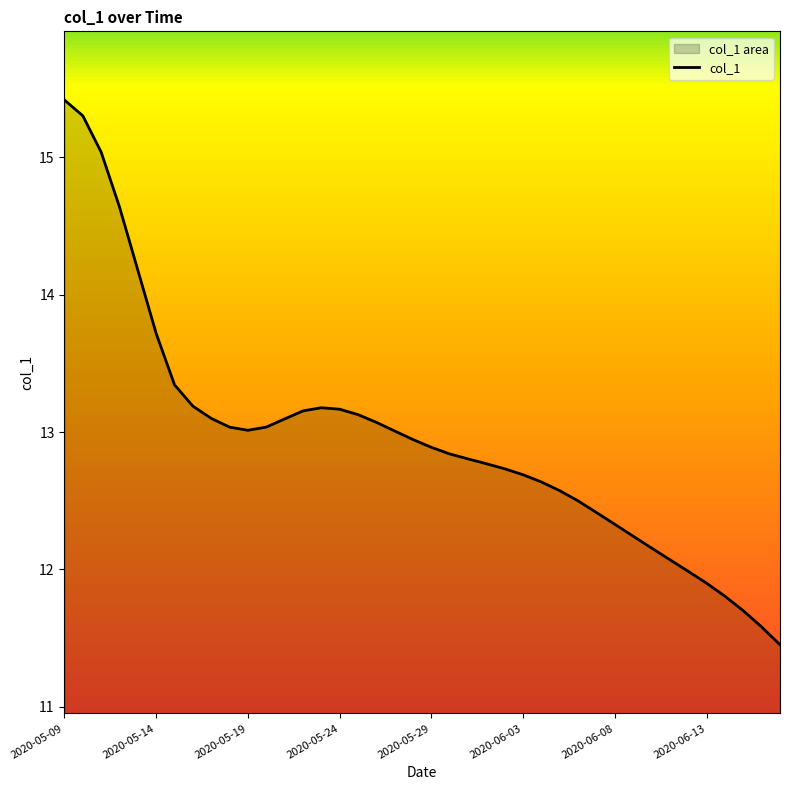

Count the number of data series in this chart.

1